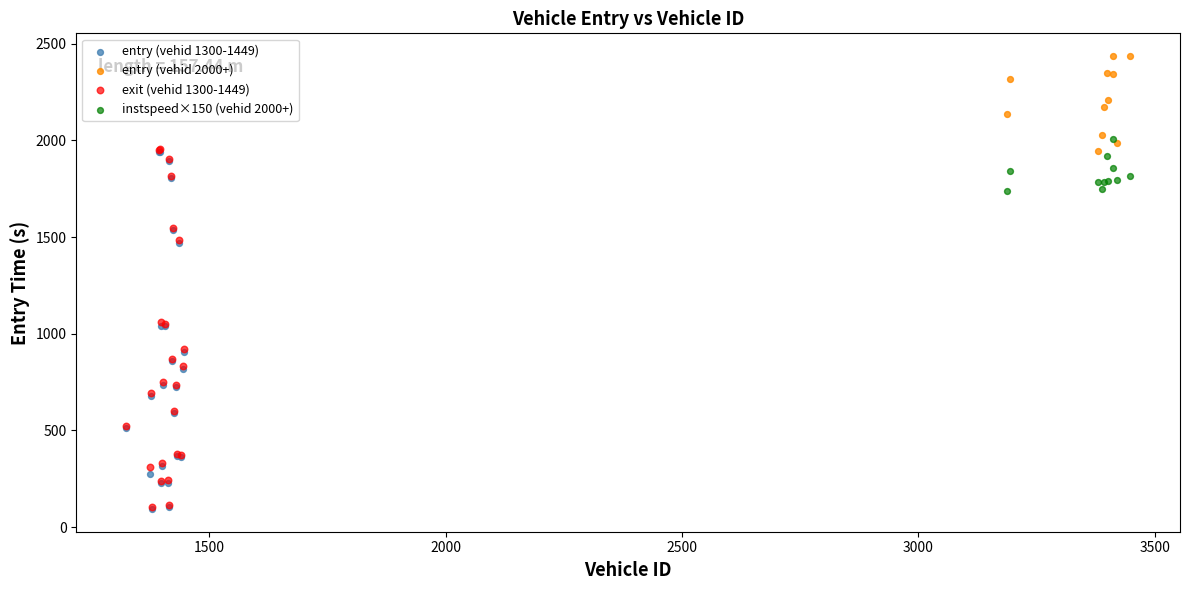

Which series has the widest spread of Y values?

exit (vehid 1300-1449)